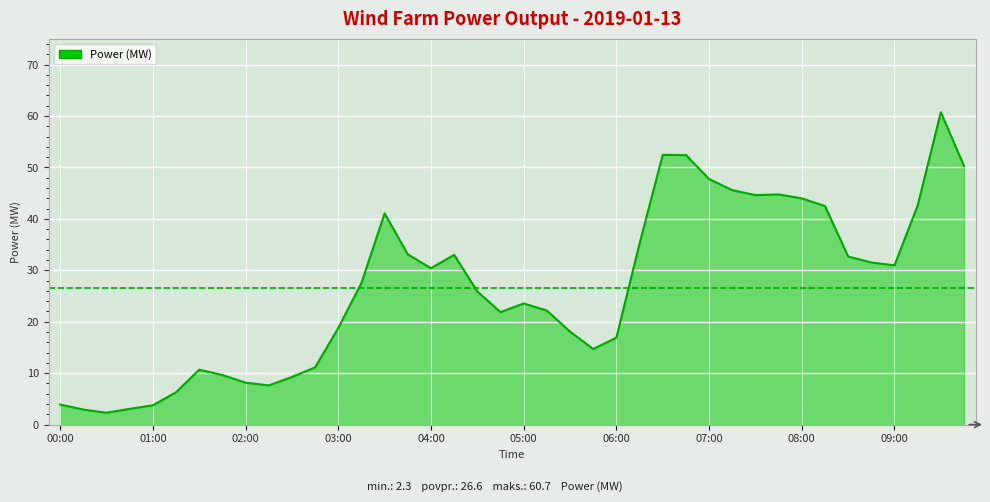

What is the maximum value shown in the chart?

60.7